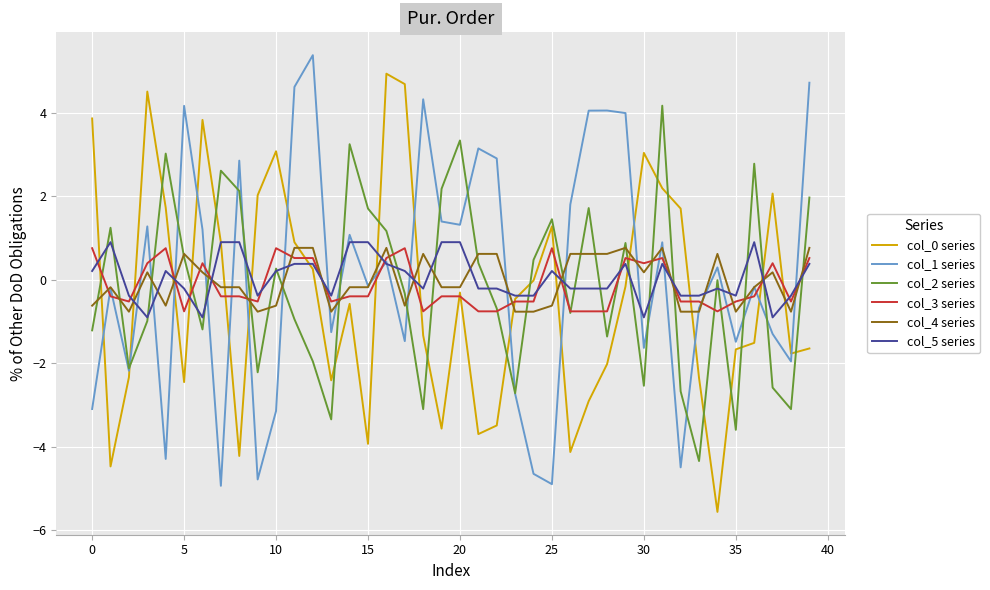

True or false: col_0 series and col_4 series intersect in this chart.

True